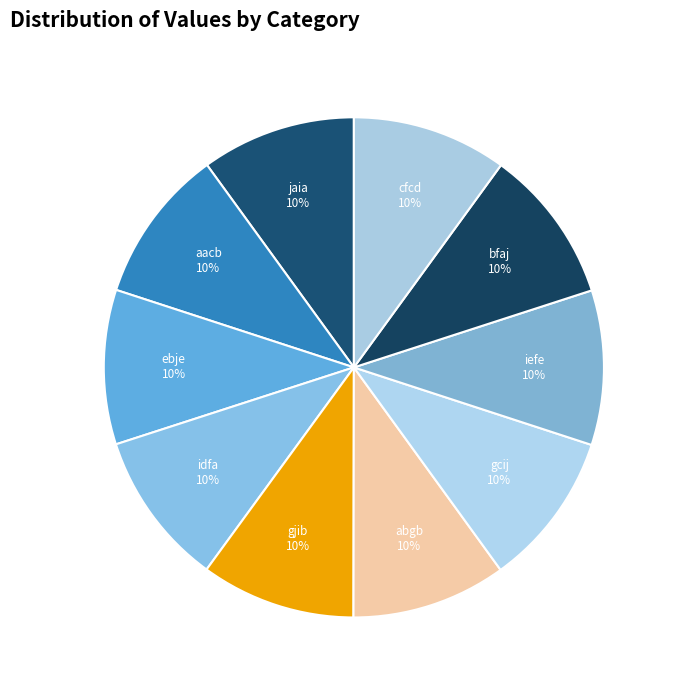

What is the ratio of the value at bfaj to the value at gjib?

1.0